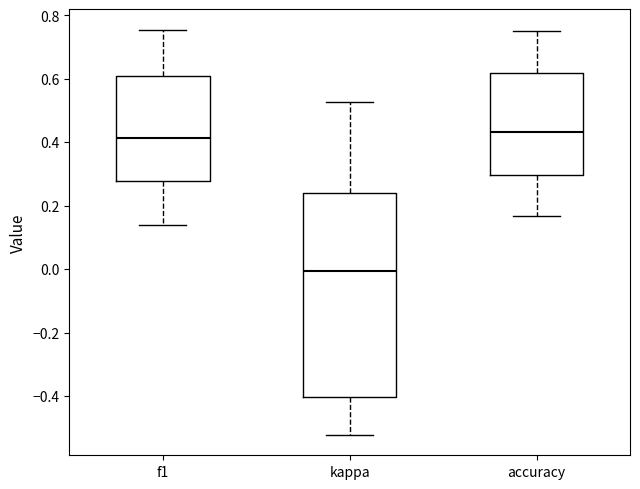

Where does the lower whisker of the box for kappa end on the y-axis? The values are not printed on the chart, so give them approximately, as read against the axis.

-0.52